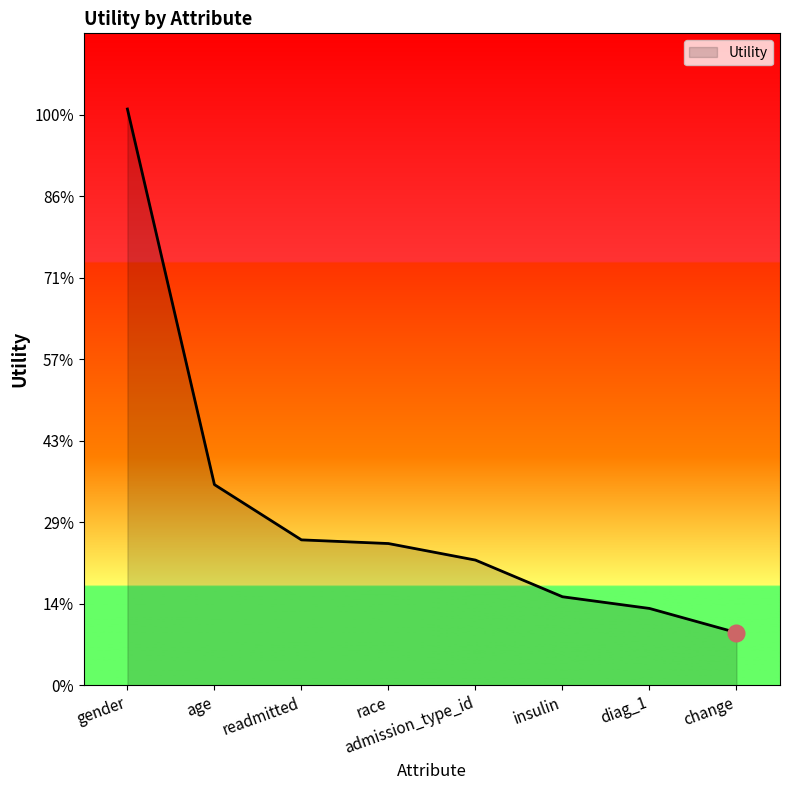

Between readmitted and gender, which is larger?

gender